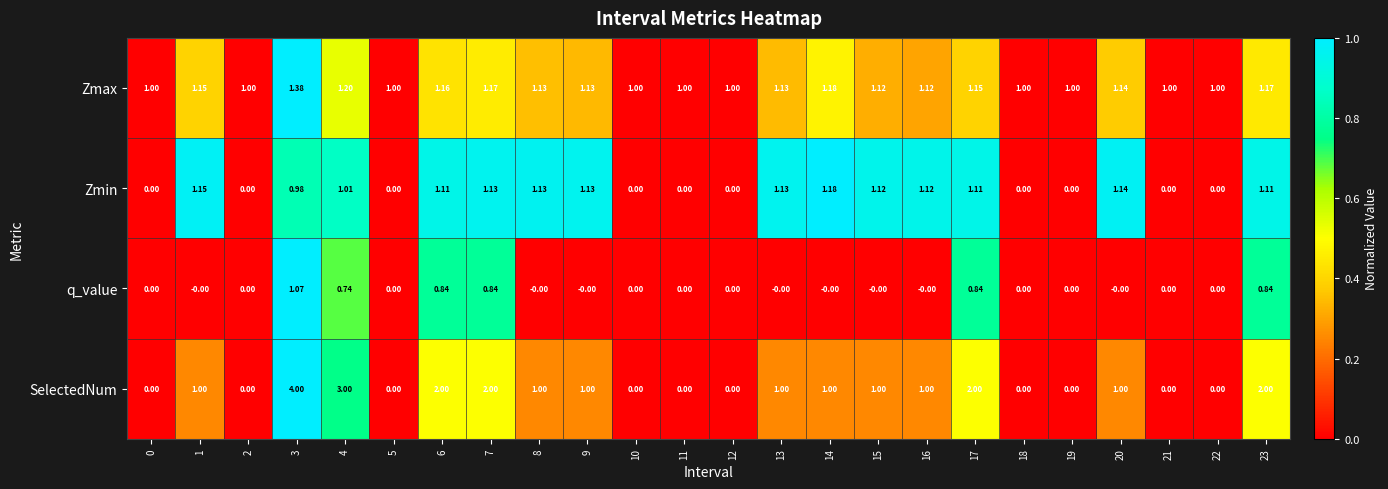

What is the spread (max minus min) of values at 17?

1.2